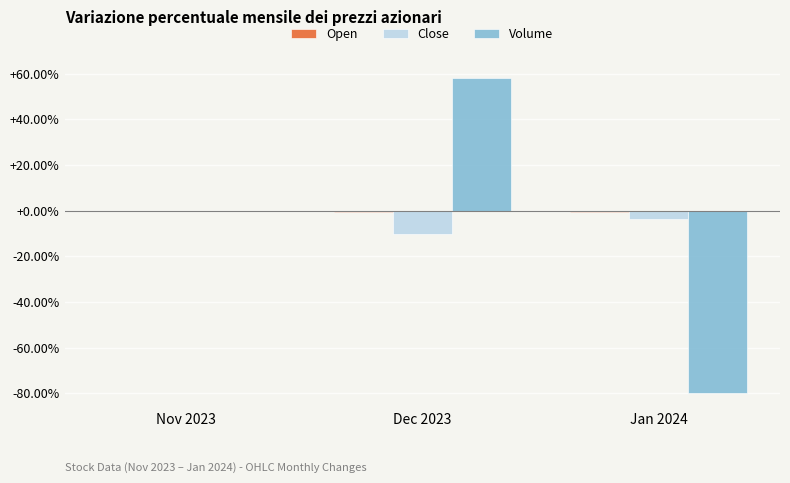

At which label is Close closest to -5?

Jan 2024